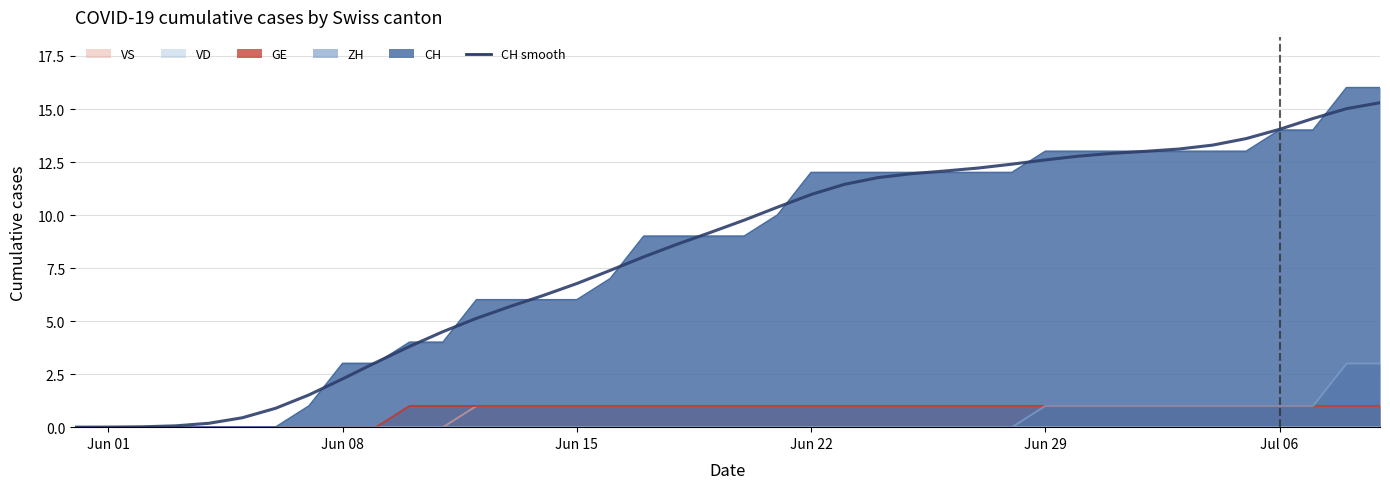

What position from the right is Jun 29?

11